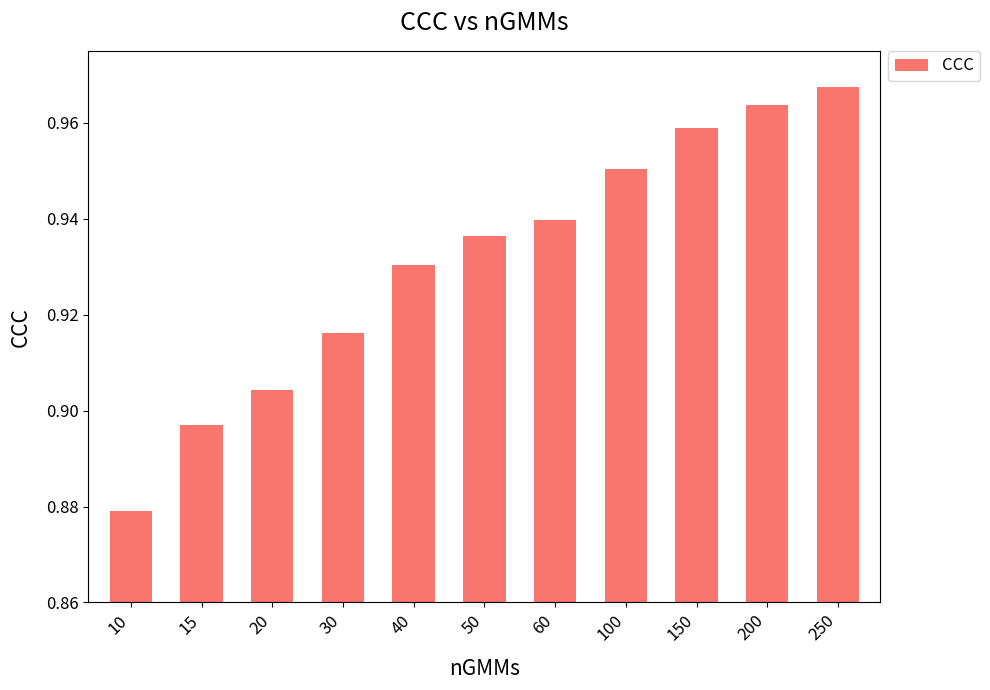

Which category has the lowest value across all series?

10